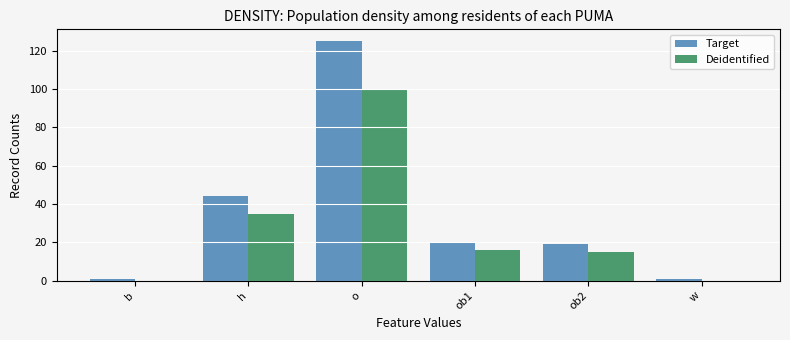

Reading left to right, list all the values displayed in this chart.

Target: b=1	h=44	o=125	ob1=20	ob2=19	w=1
Deidentified: b=0	h=35	o=100	ob1=16	ob2=15	w=0